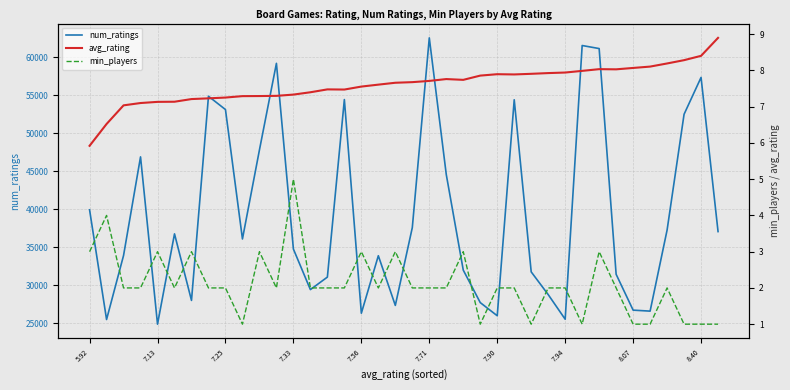

What is the lowest value of the num_ratings series?

24892